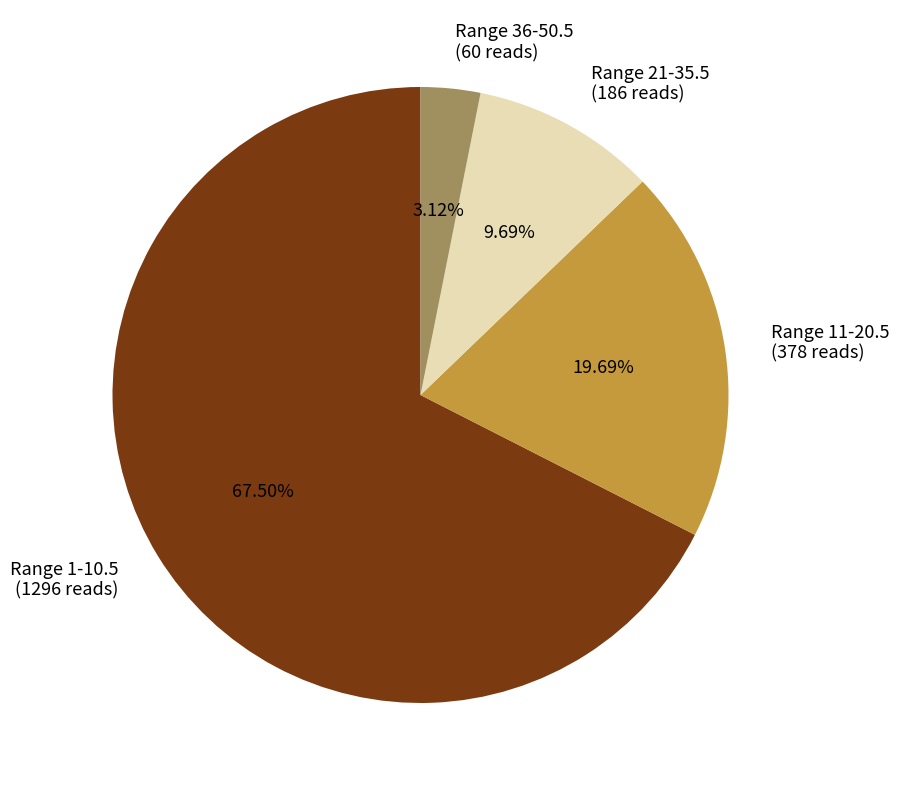

Is there a majority slice in this chart?

Yes